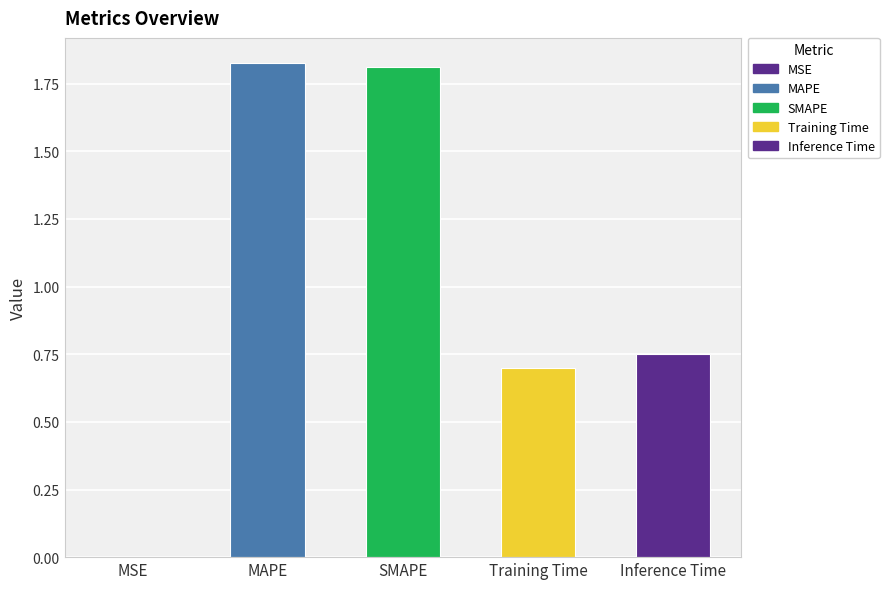

What is the difference between the values at SMAPE and Inference Time?

1.1